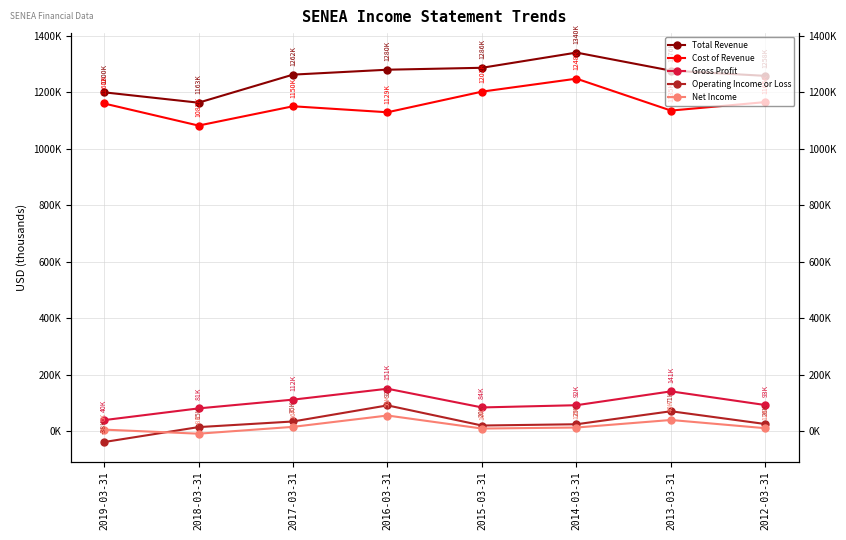

How many categories are shown in the chart?

8